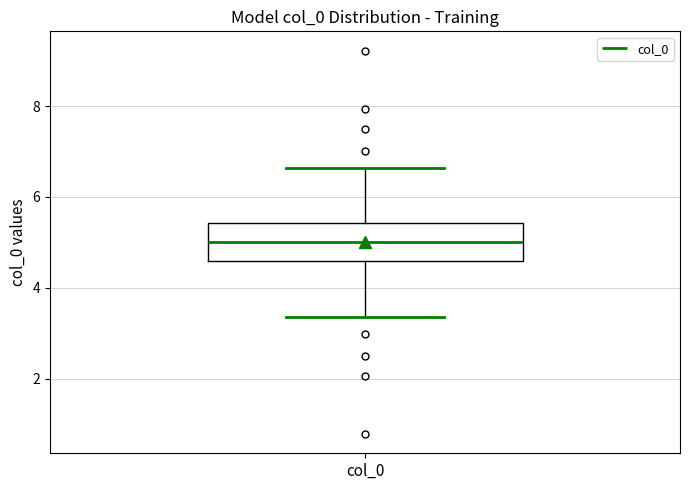

Where does the lower whisker of the box for col_0 end on the y-axis? The values are not printed on the chart, so give them approximately, as read against the axis.

3.4